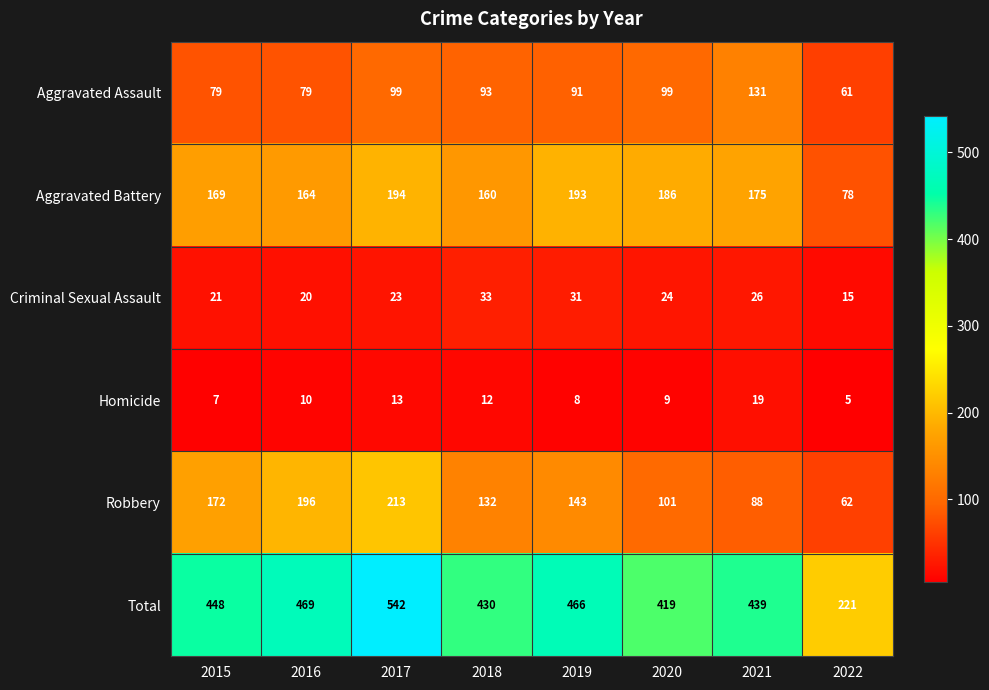

What is the difference between the highest and lowest values at 2018?

418